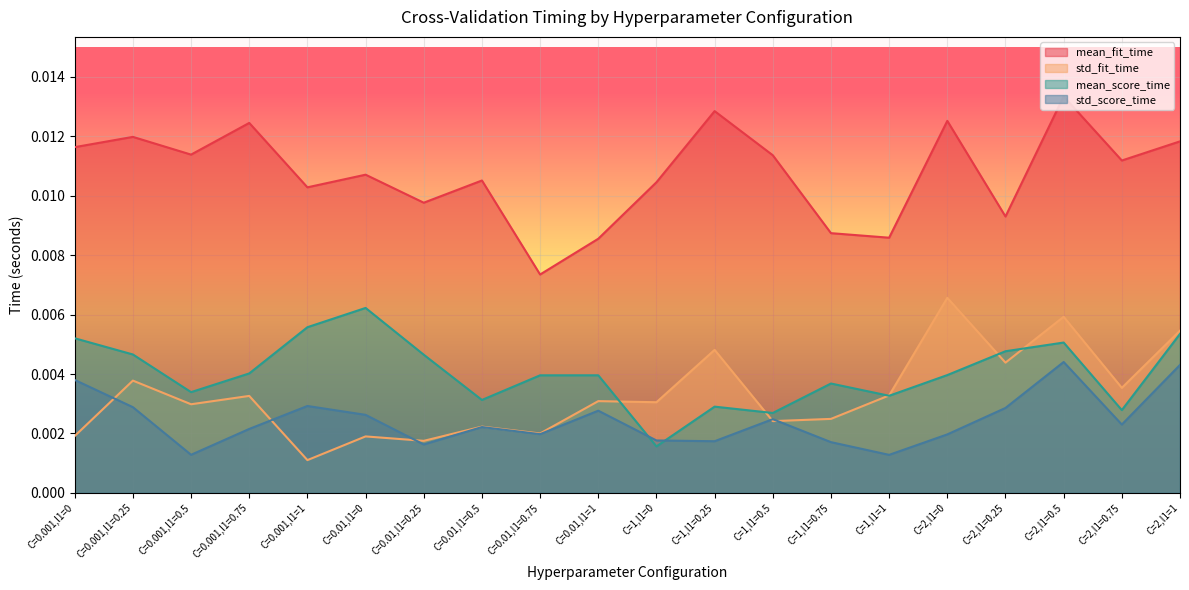

True or false: mean_fit_time and std_fit_time cross at least once.

False